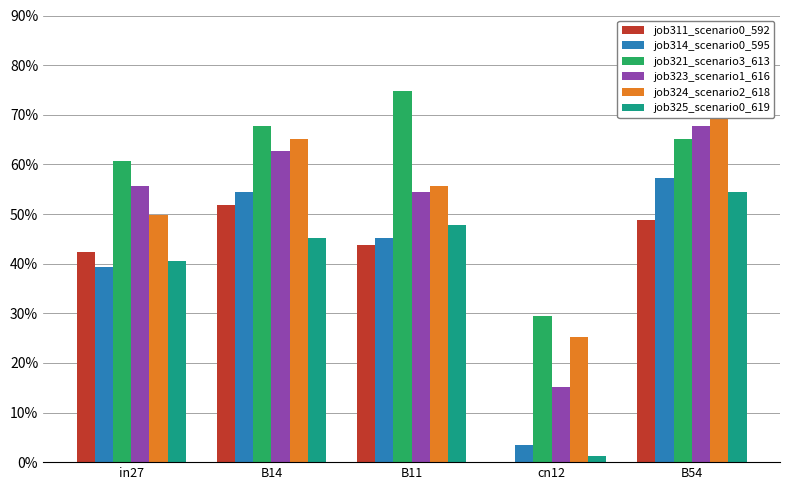

What is the value of the job311_scenario0_592 bar at the 2nd from the left?

0.5